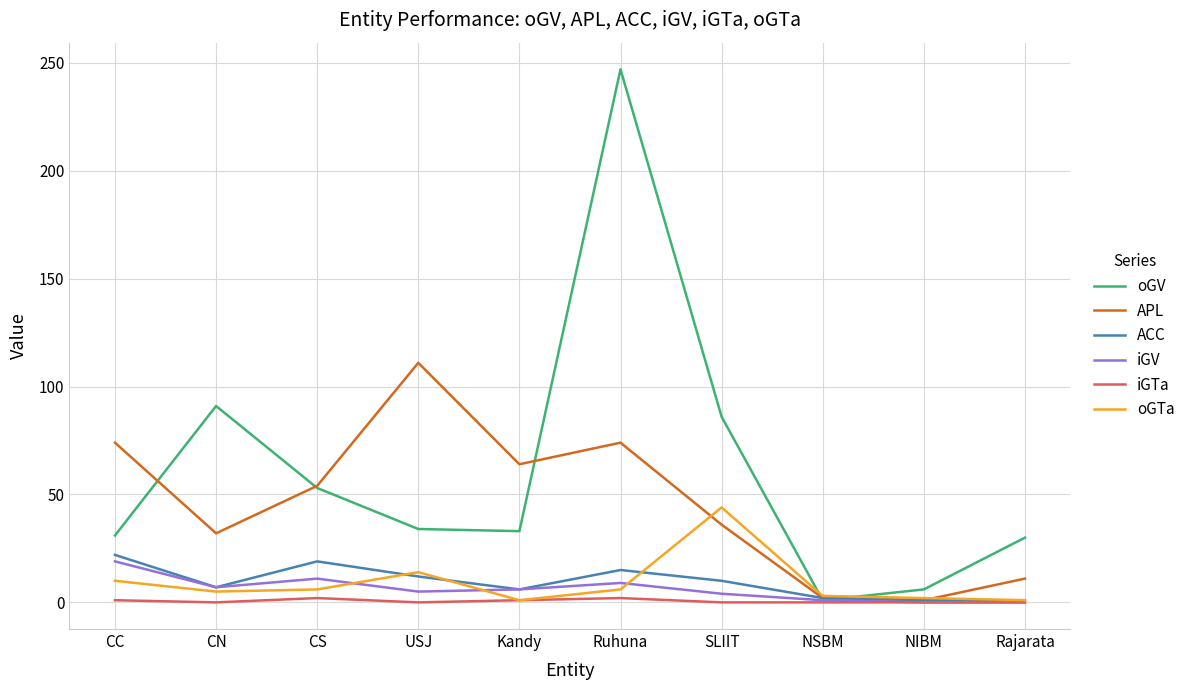

Does the chart display data point markers on the line(s)?

No